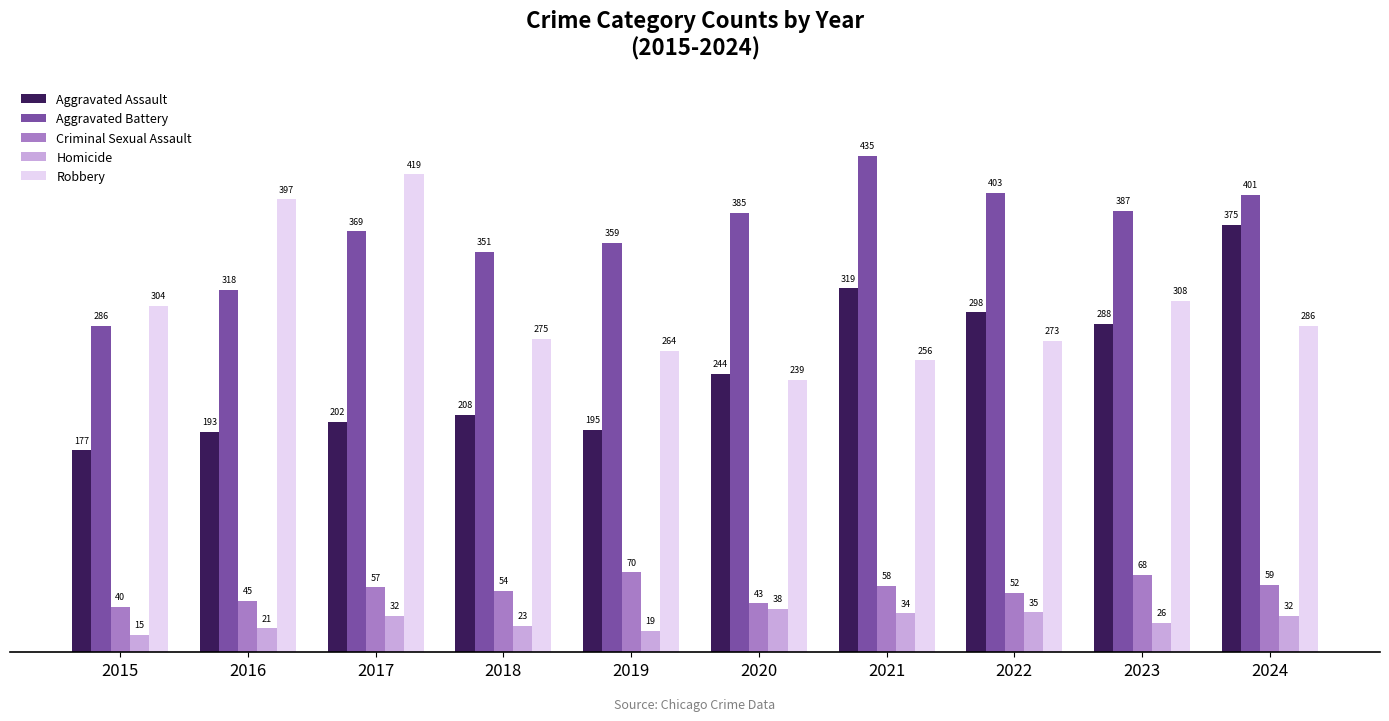

What are all the series names shown in the legend?

Aggravated Assault, Aggravated Battery, Criminal Sexual Assault, Homicide, Robbery